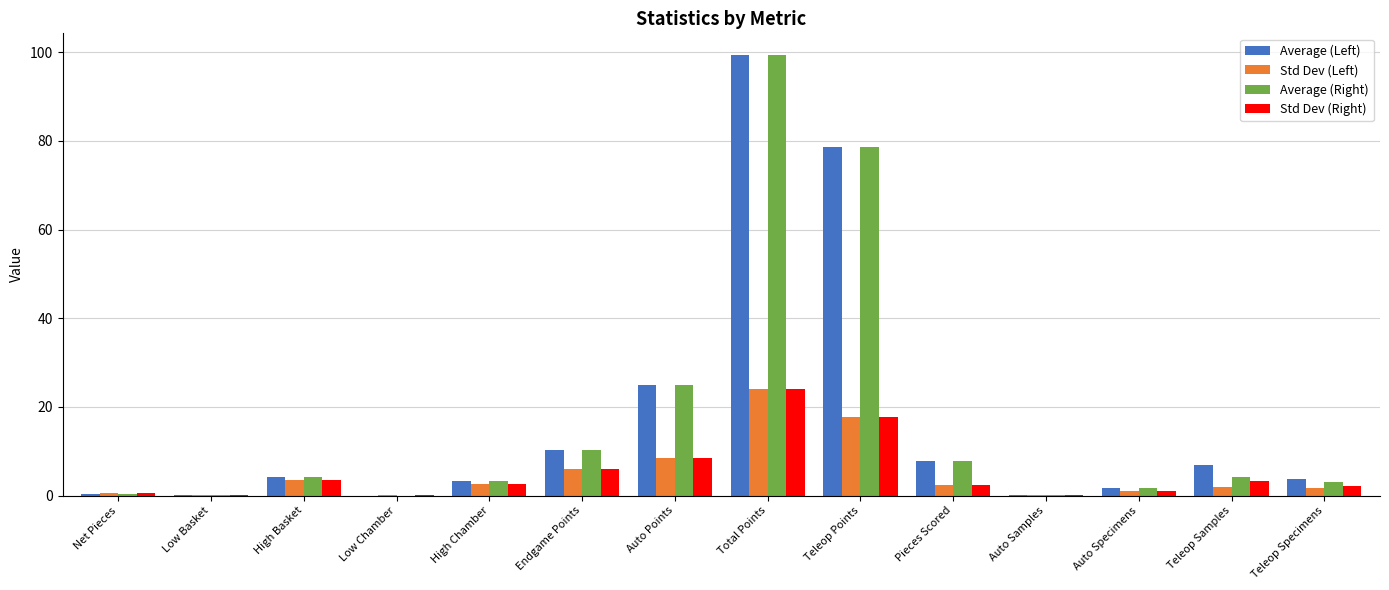

What is the sum of all Average (Right) values?

237.7